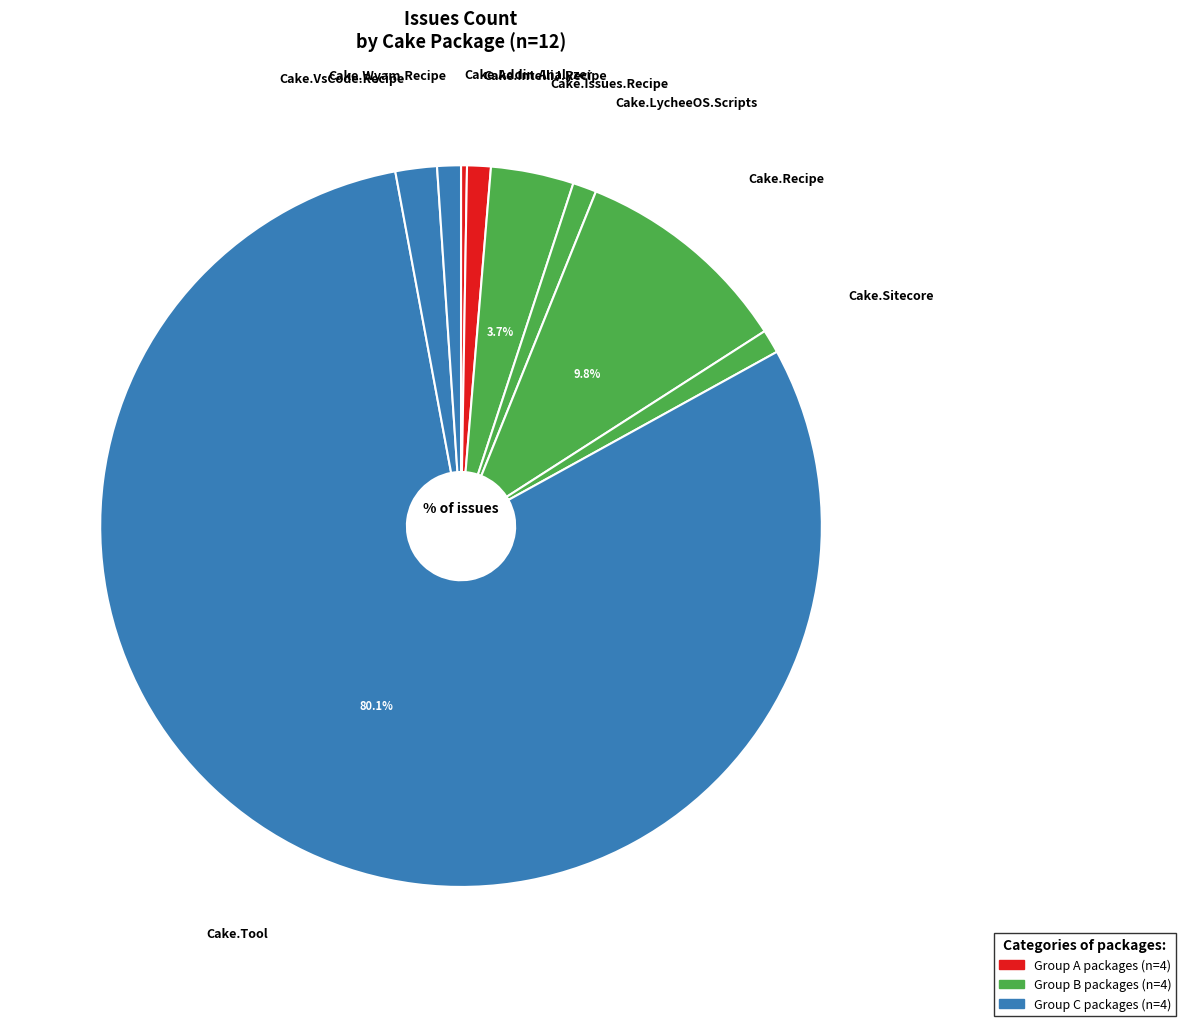

Do Cake.LycheeOS.Scripts and Cake.Wyam.Recipe together represent more than half of the pie?

No